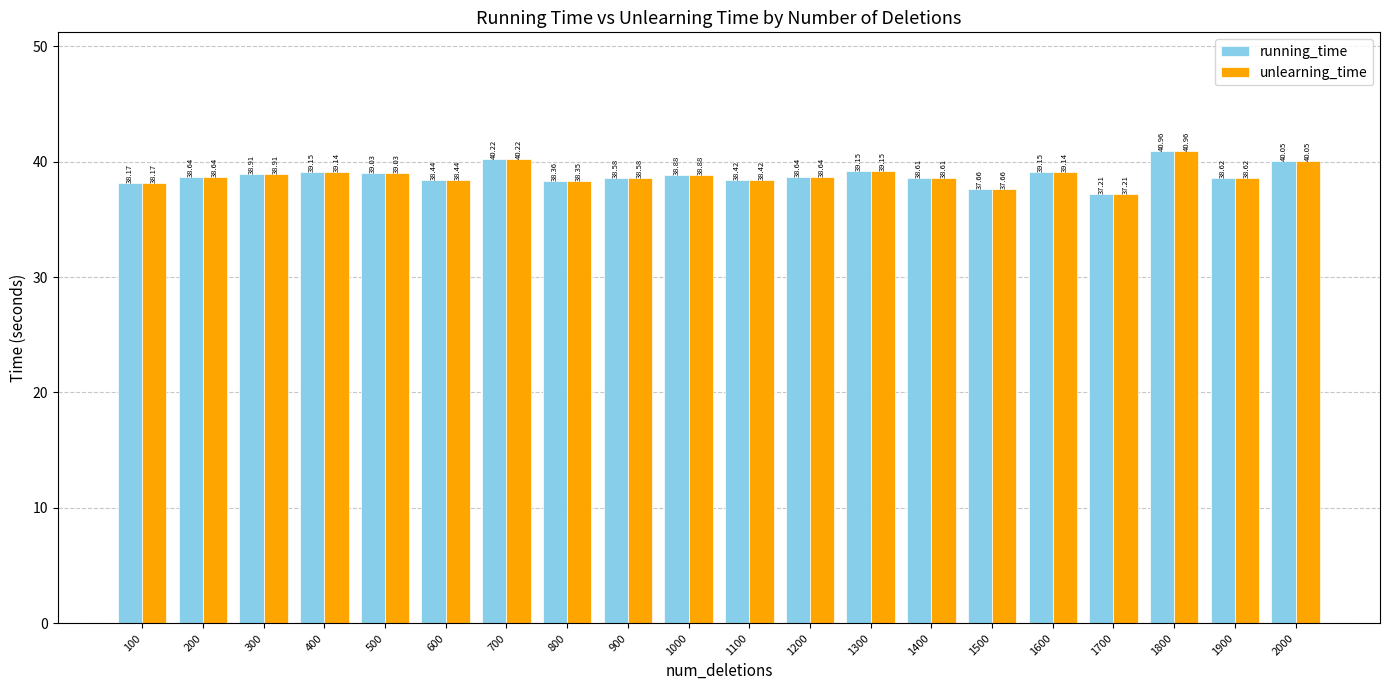

What is the sum of all unlearning_time values?

776.8